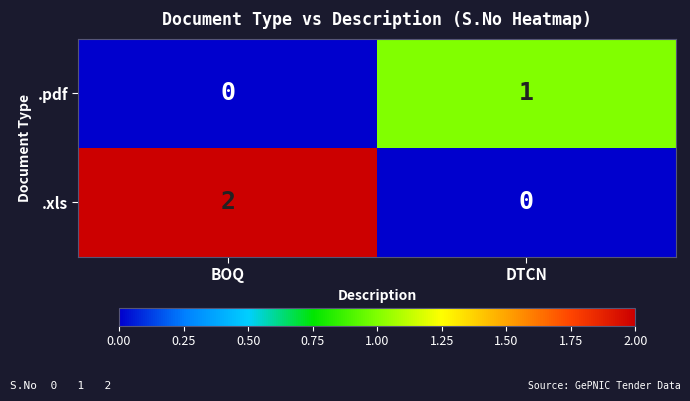

List the series in order of their overall mean, lowest first.

.pdf, .xls